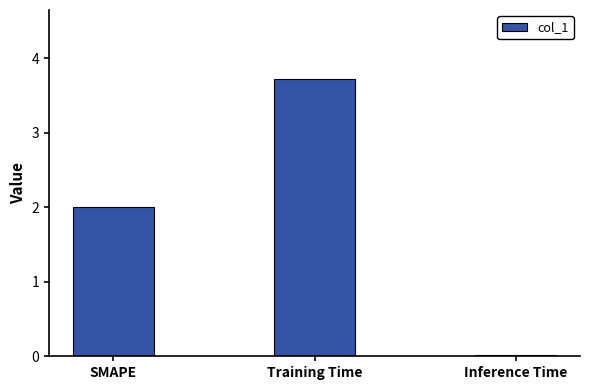

Does the chart contain stacked bars?

No